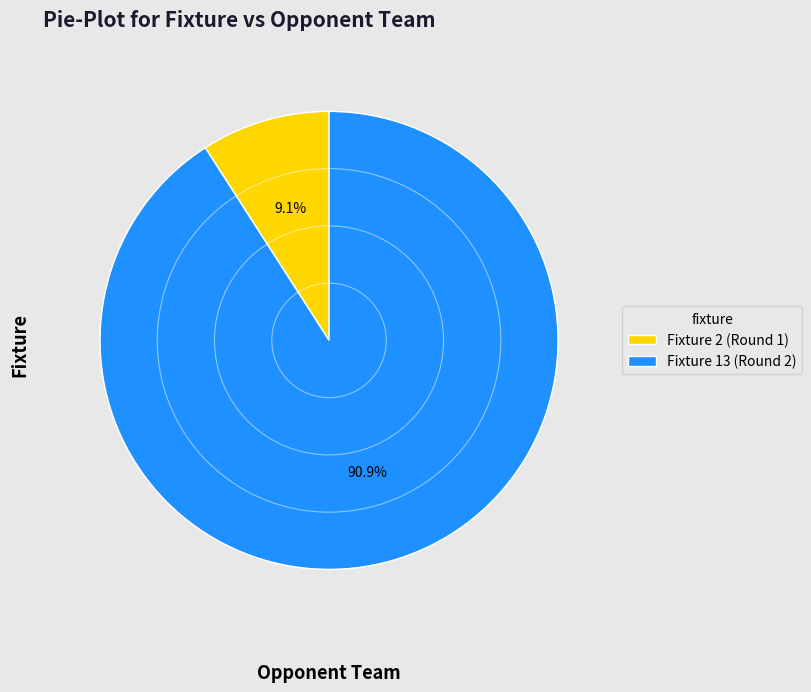

Is there a majority slice in this chart?

Yes